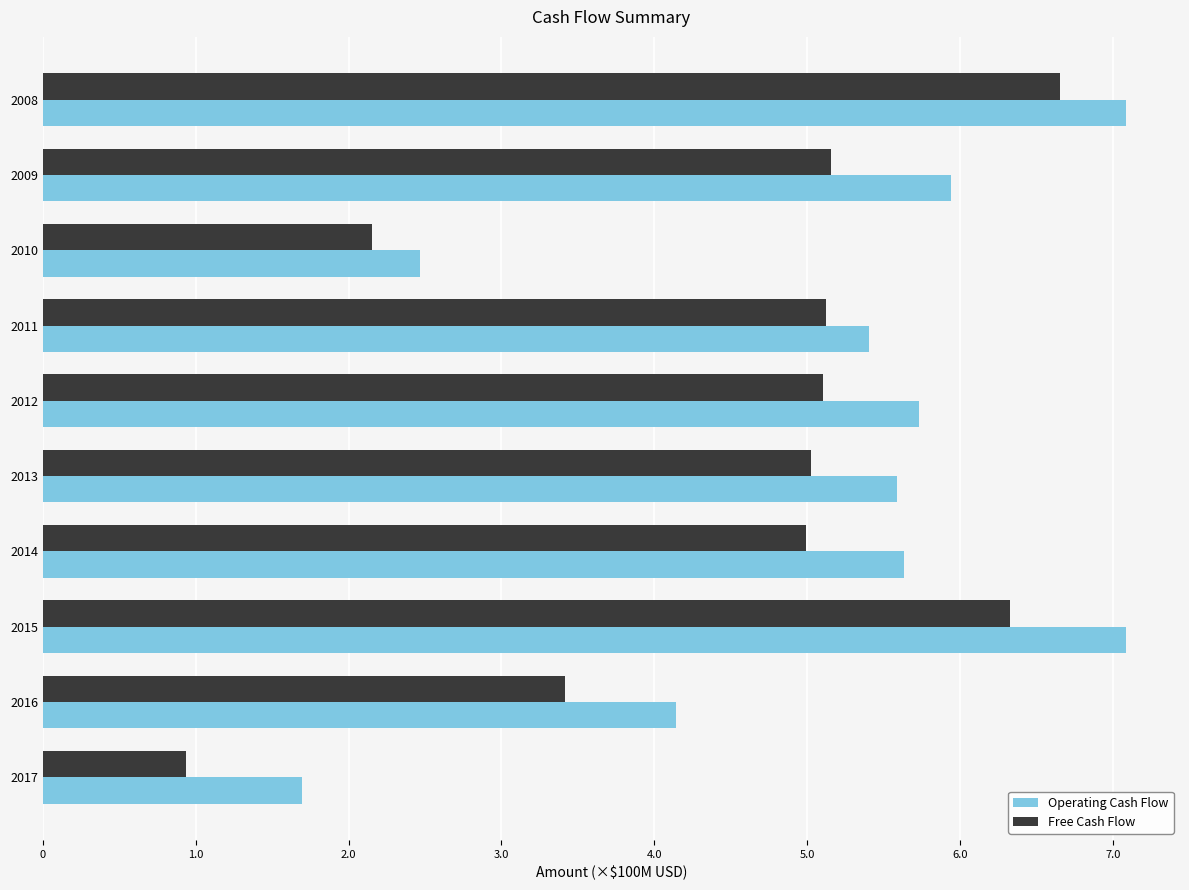

What are all the series names shown in the legend?

Operating Cash Flow, Free Cash Flow